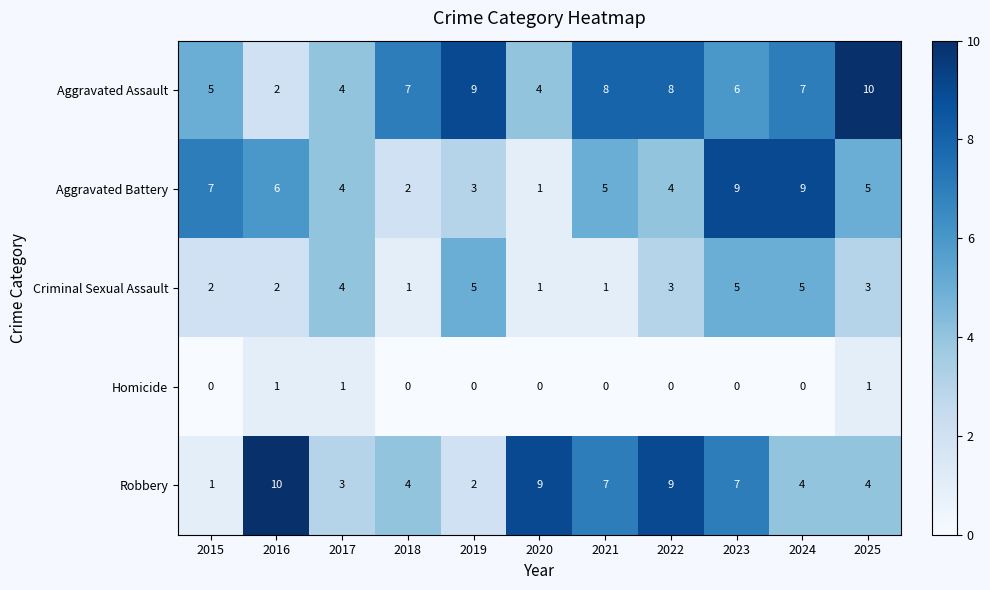

At which label does Robbery first exceed 4?

2016